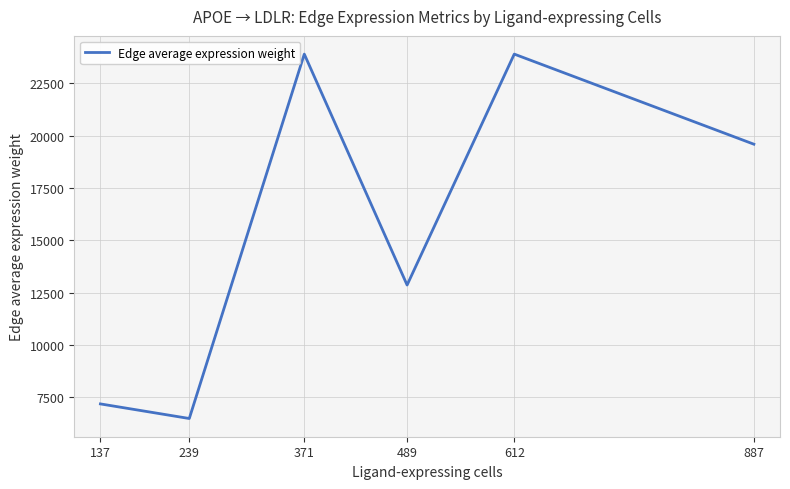

At which label does the data first exceed 19595?

371